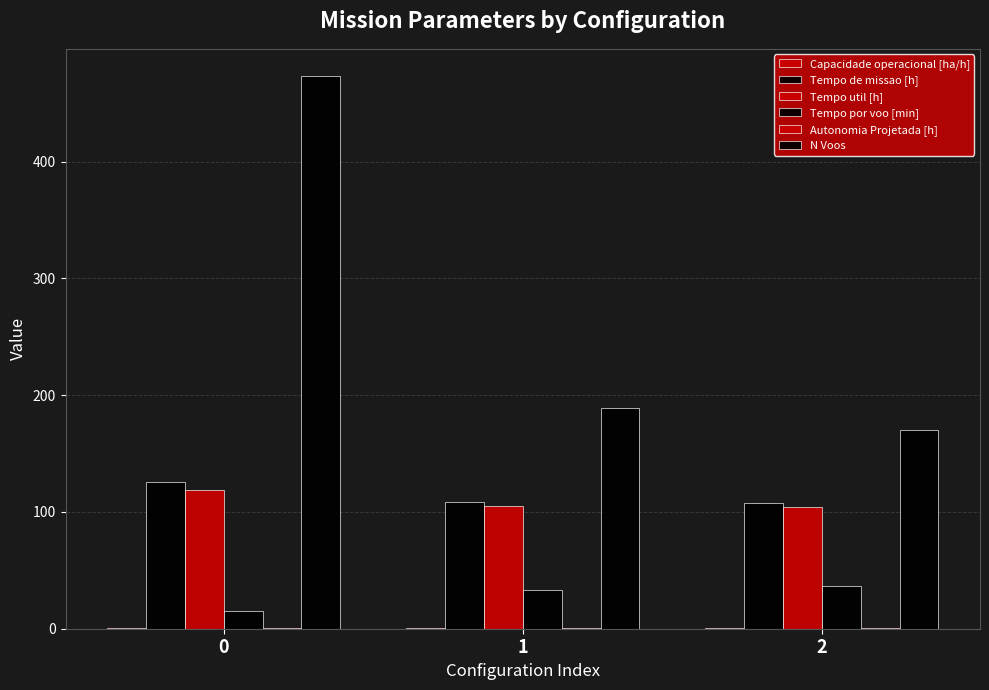

Does the chart contain stacked bars?

No